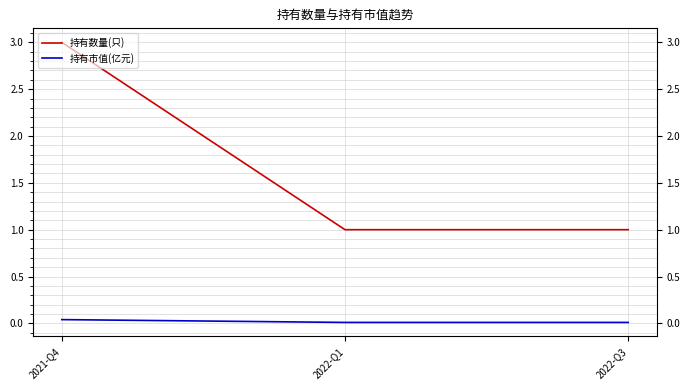

List the series in order of their peak value, highest first.

持有数量(只), 持有市值(亿元)